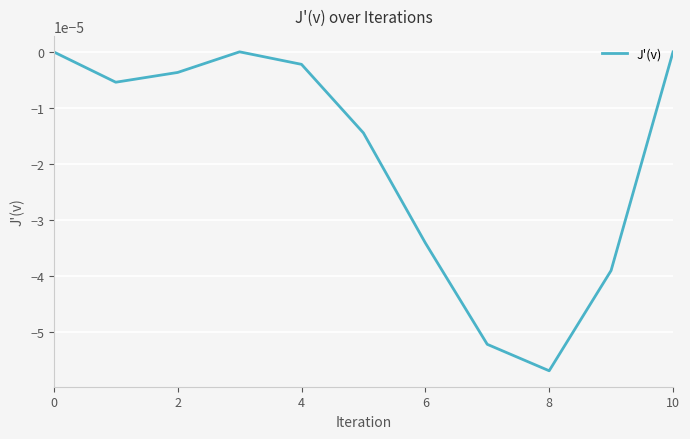

Does the chart display data point markers on the line(s)?

No